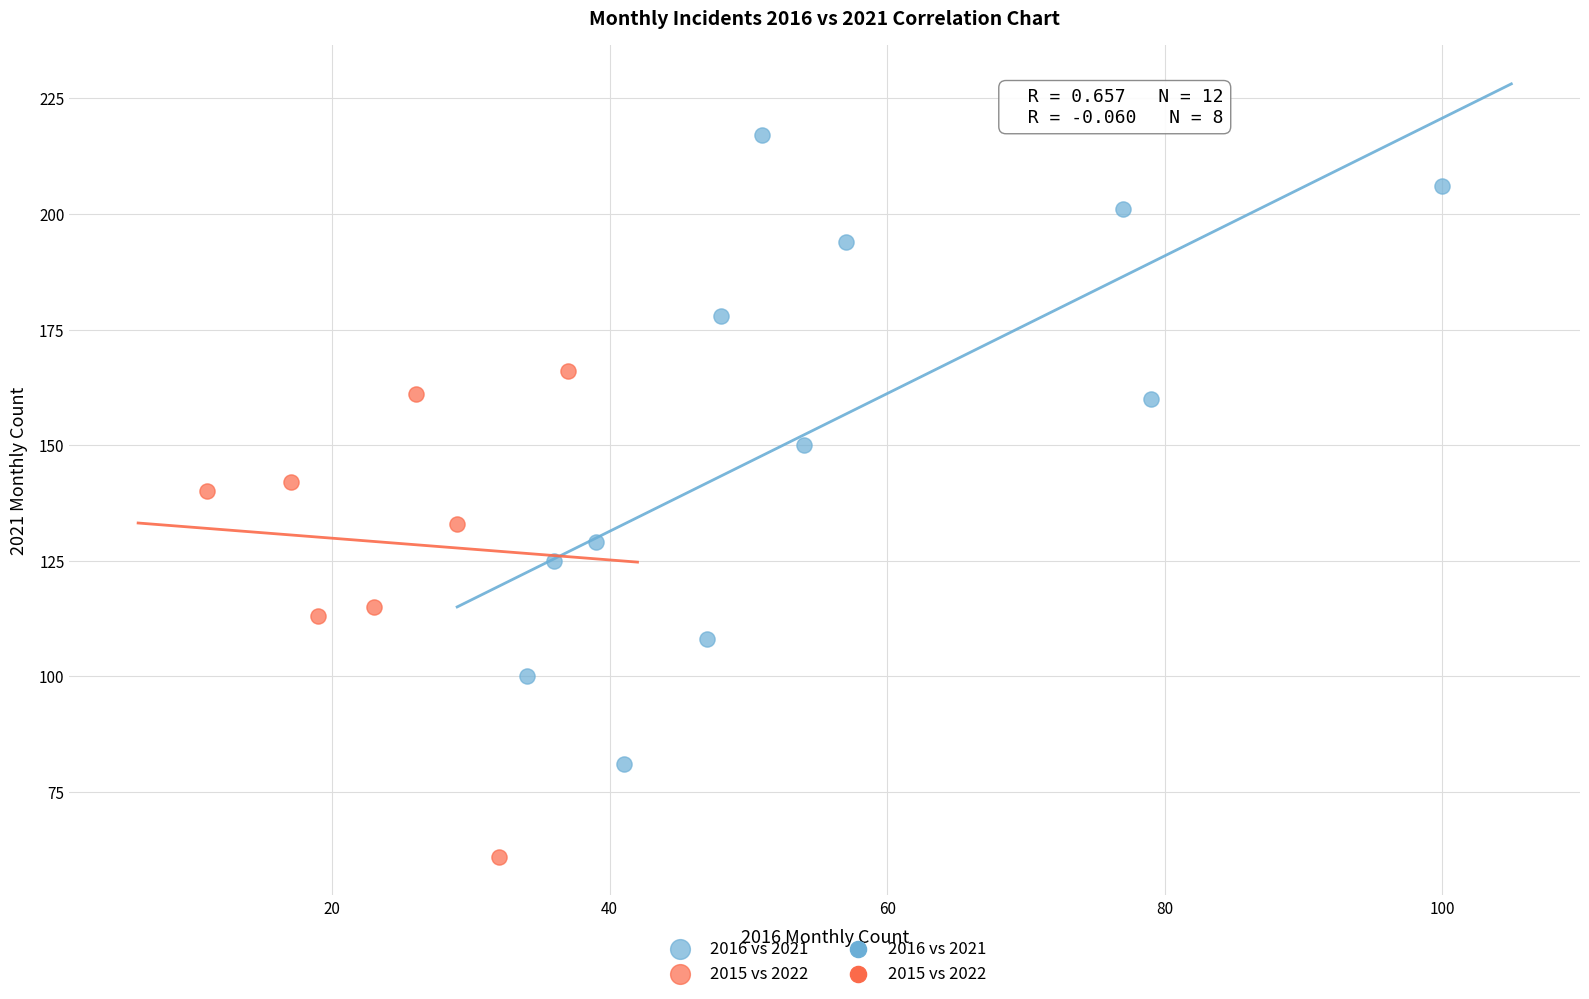

Which series reaches the maximum Y coordinate?

2016 vs 2021